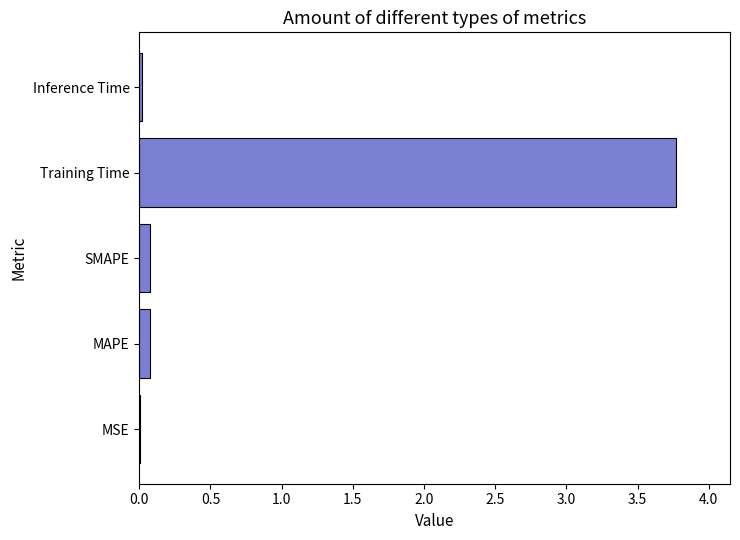

Which label corresponds to the largest value in the chart?

Training Time